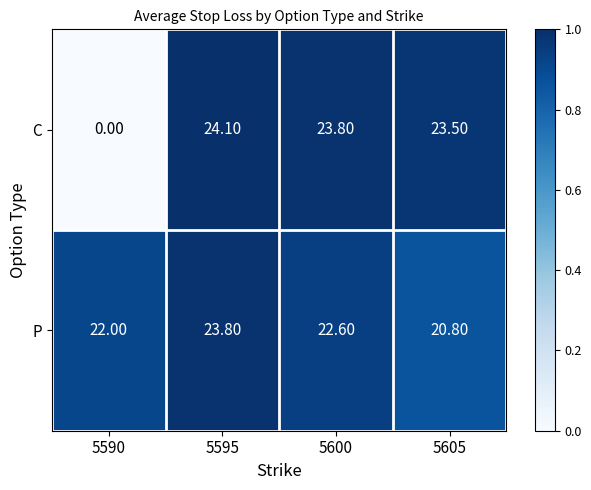

At how many categories does at least one series exceed 0?

4